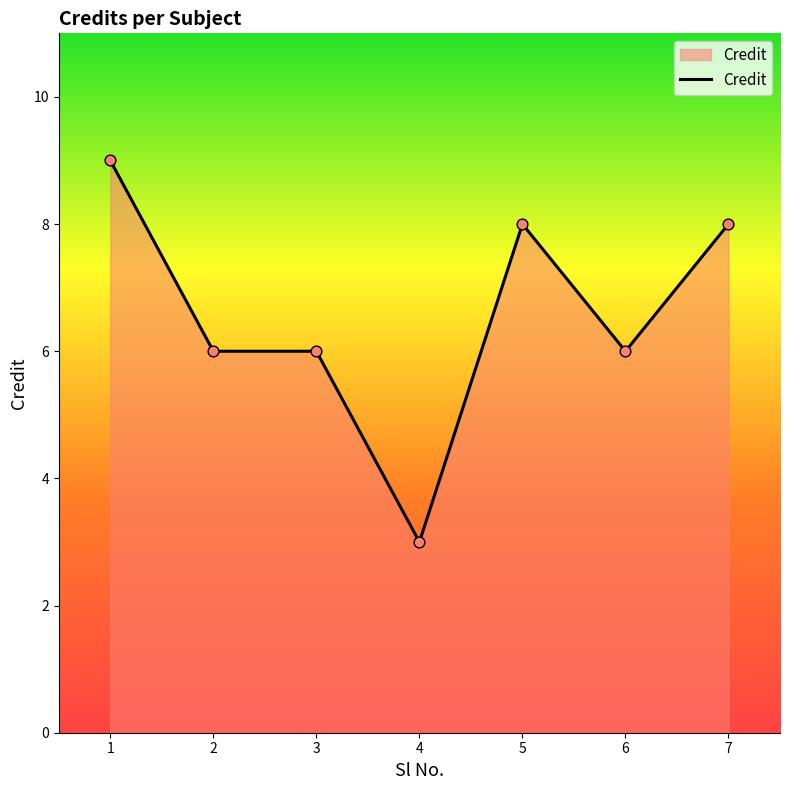

What is the ratio of the value at 1 to the value at 5?

1.1